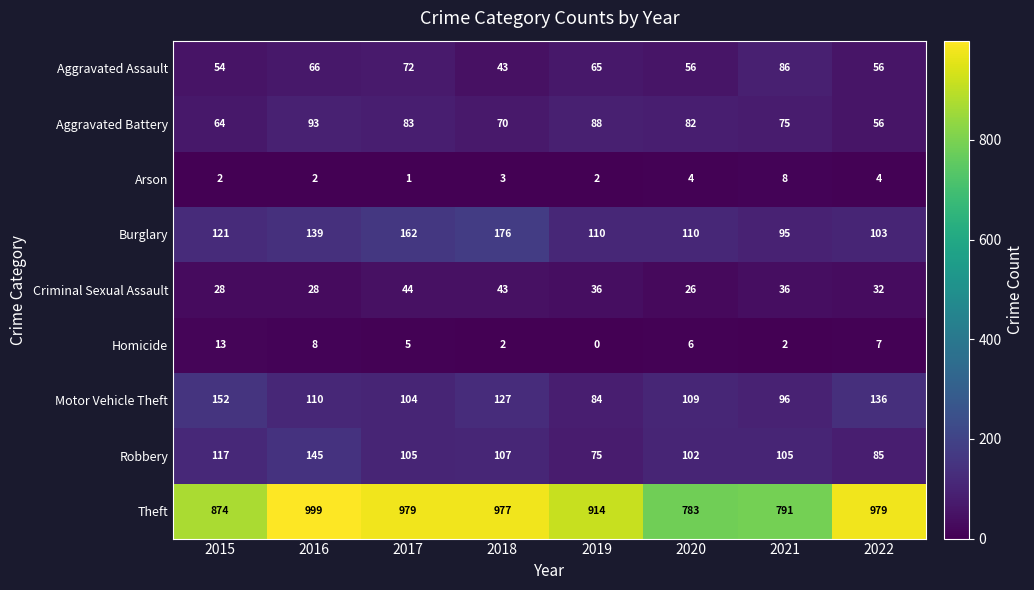

What is the spread (max minus min) of values at 2022?

975